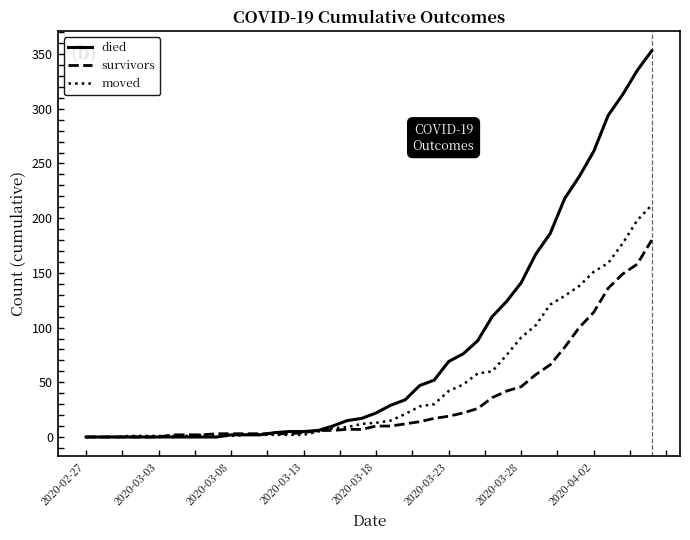

What is the maximum value shown in the chart?

353